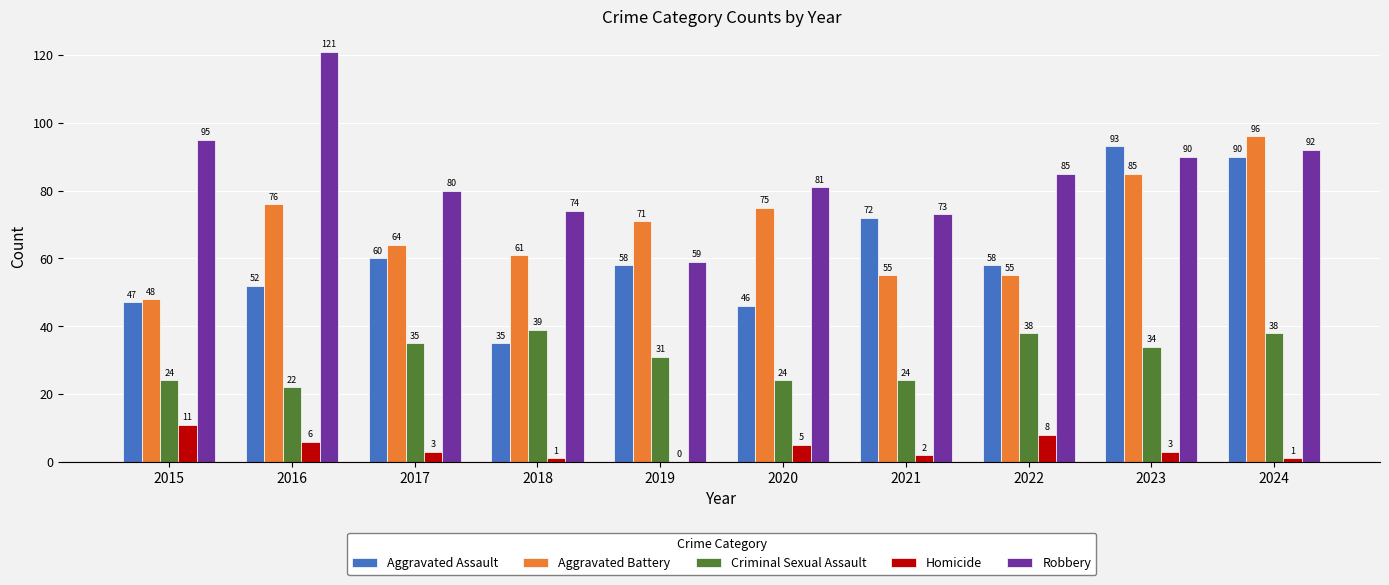

True or false: Aggravated Assault has a value of 60 at 2017.

True